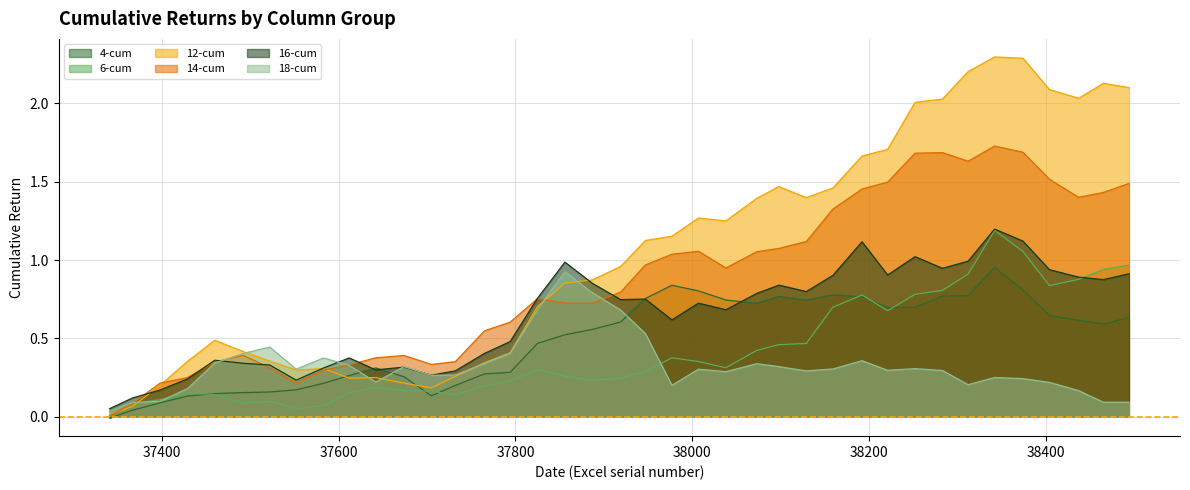

Where do 18-cum and 4-cum first cross each other?

37612 and 37642